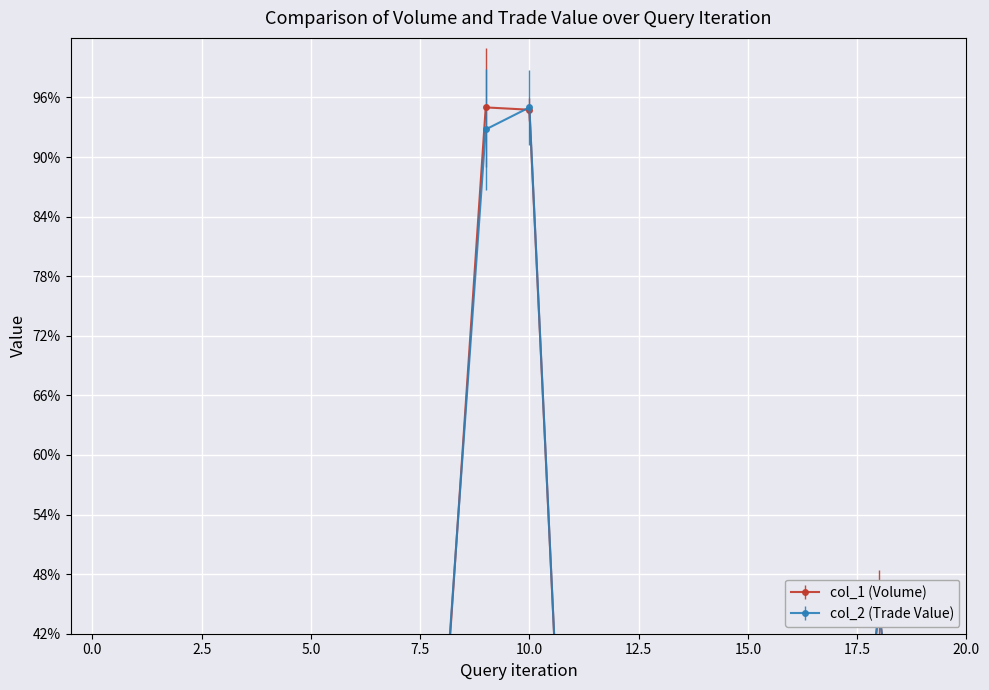

The col_1 series shows 25.6 at 6. True or false?

True